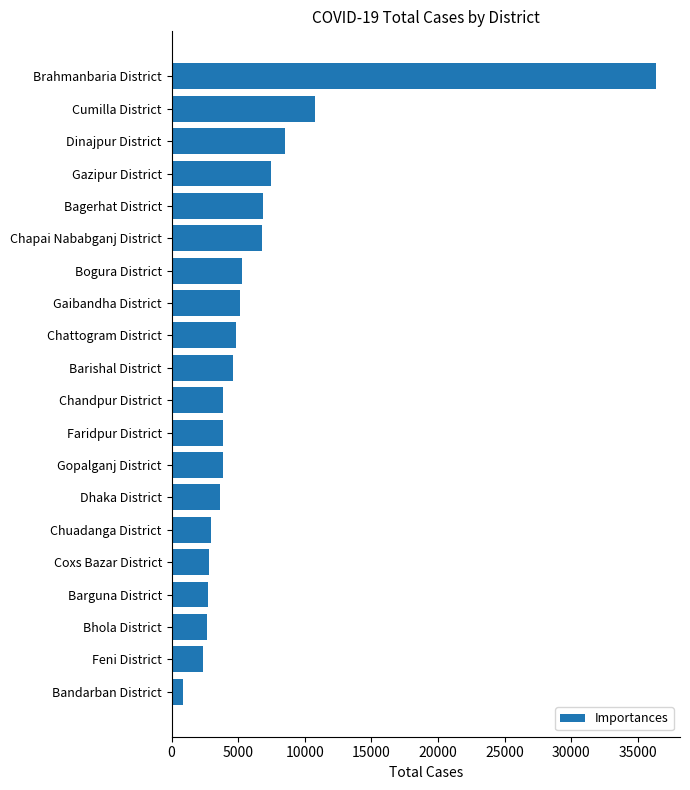

How many values are below 4587?

10